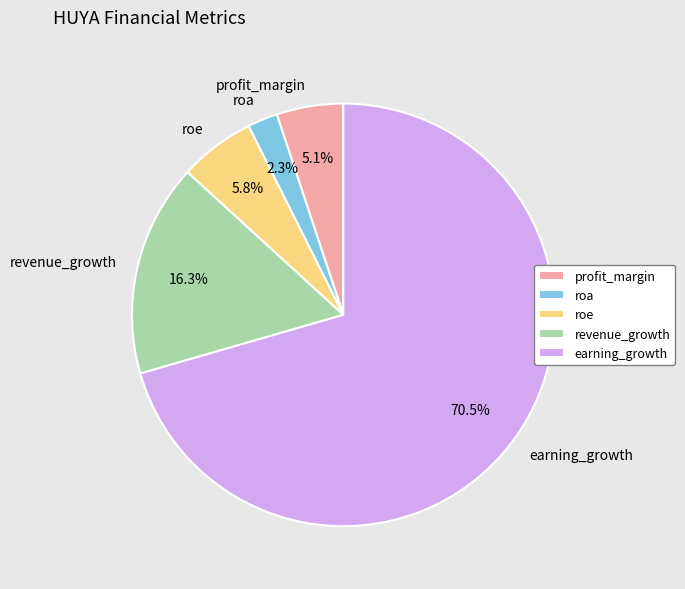

Is revenue_growth the majority of the pie?

No